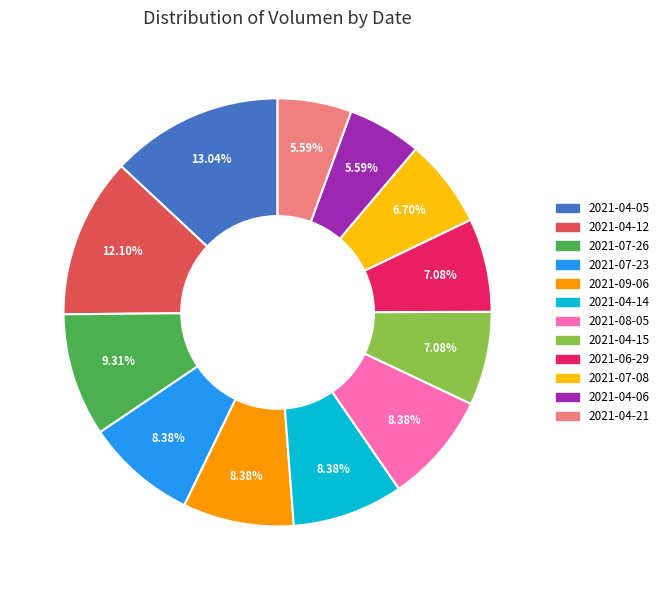

Is there a majority slice in this chart?

No